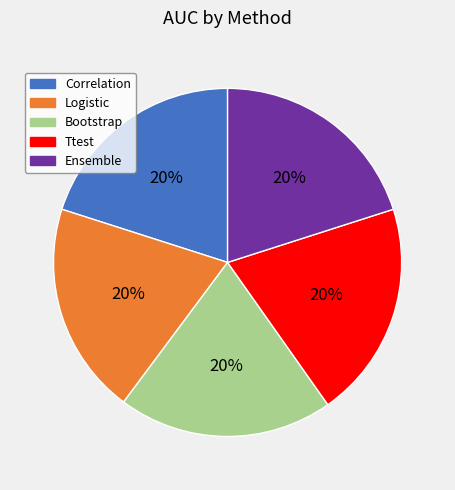

What percentage is the Logistic slice, to the nearest percent?

20%